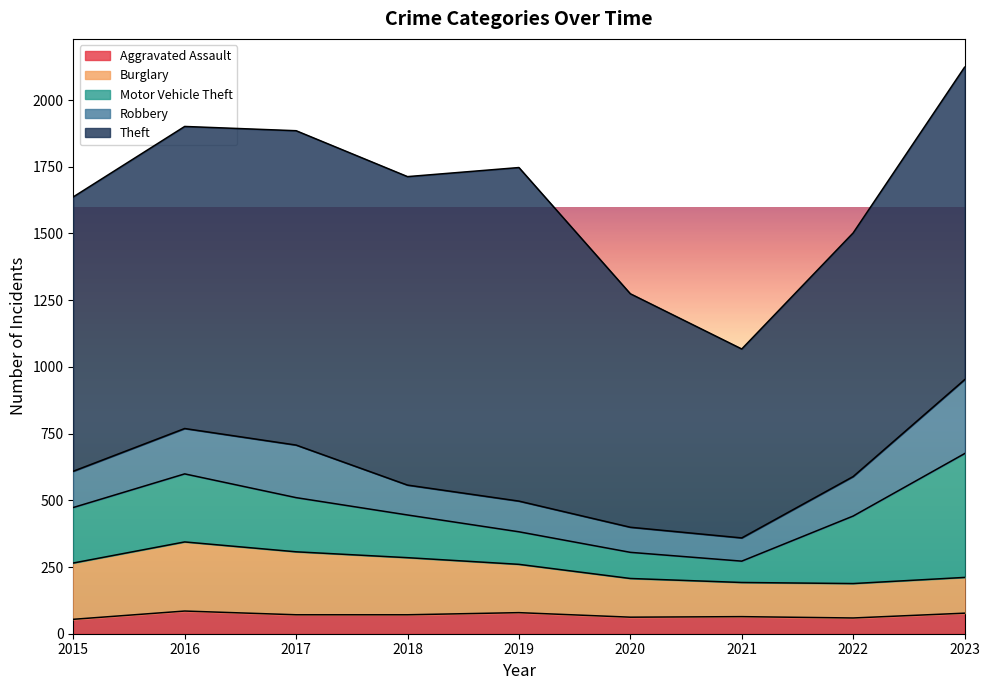

How many lines are shown in the chart?

5